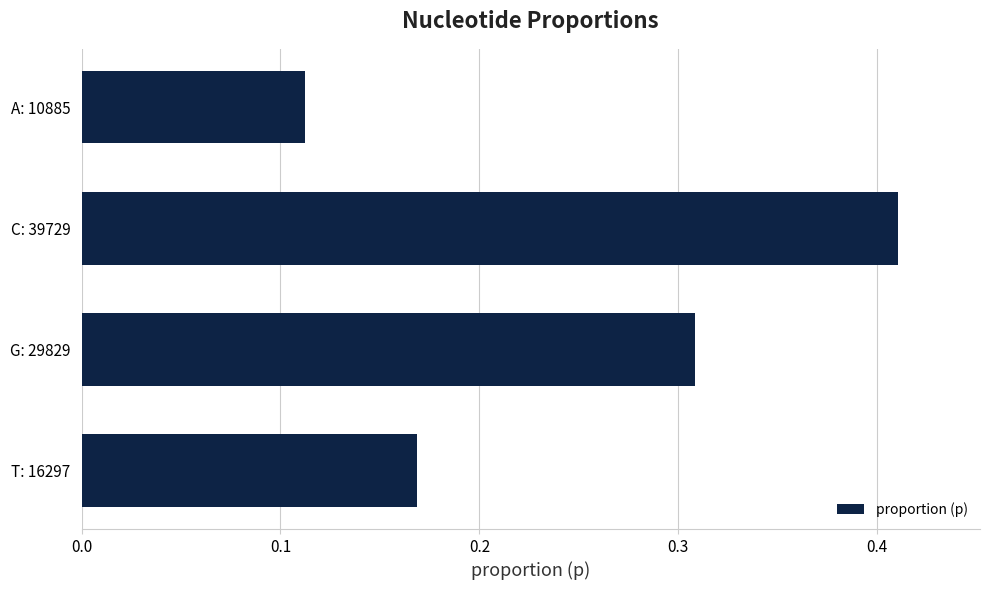

Is it true that the value at C: 39729 is 0.7?

False